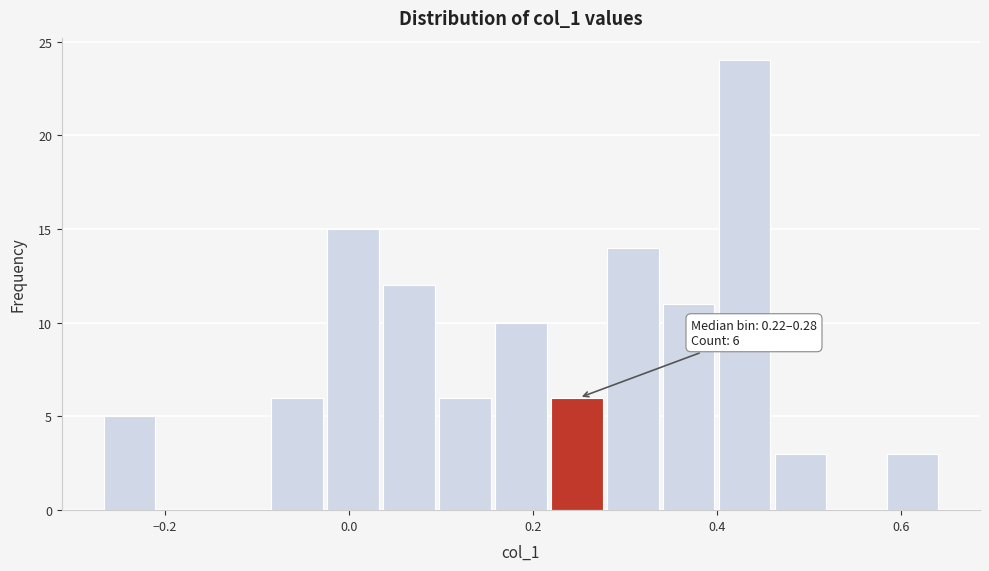

Read against the x-axis, roughly where is the centre of the tallest bar?

0.44